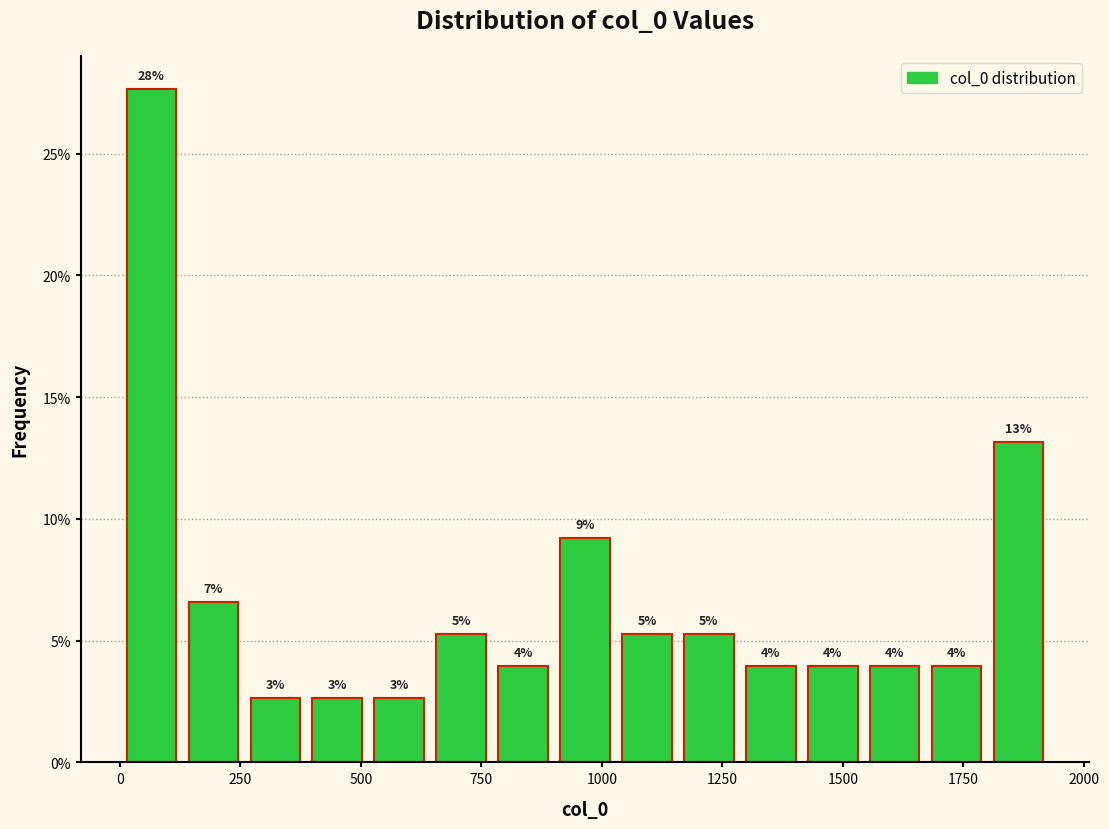

Around what value on the x-axis is the tallest bar? Give the approximate position of its centre, as read against the axis.

50